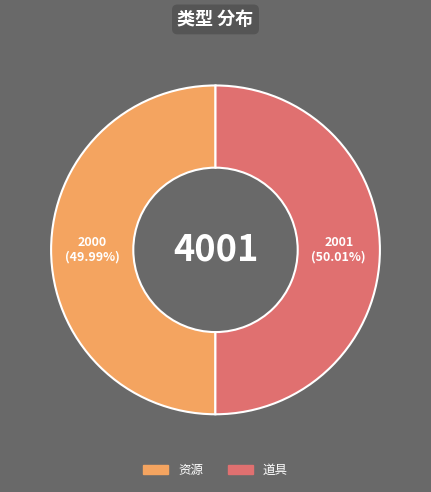

Approximately how many times larger is the value at 资源 compared to 道具?

1.0